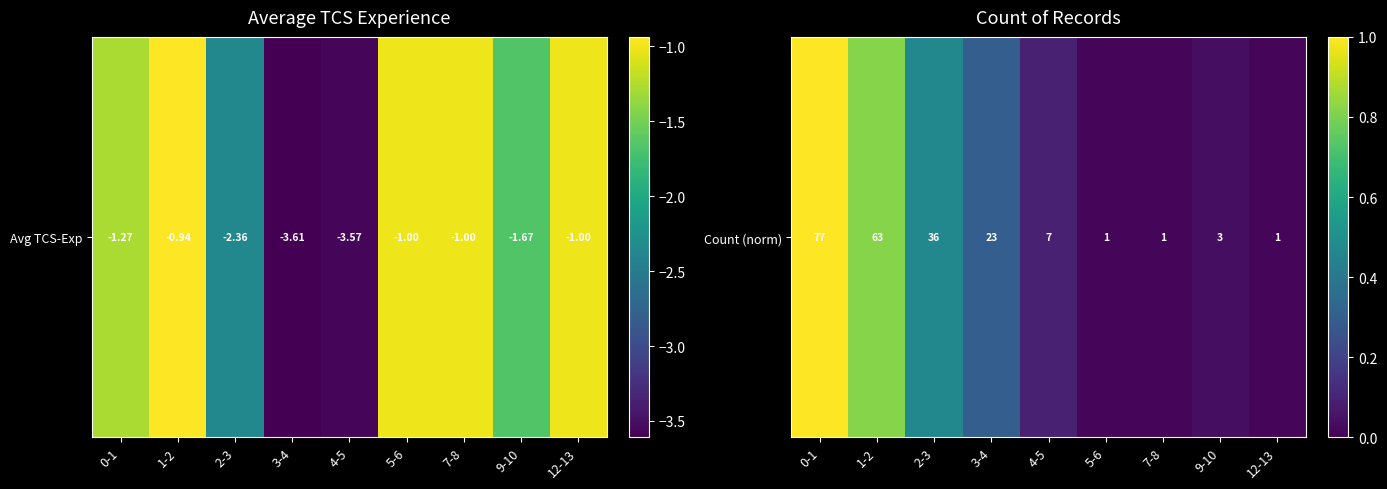

What is the average value?

0.3